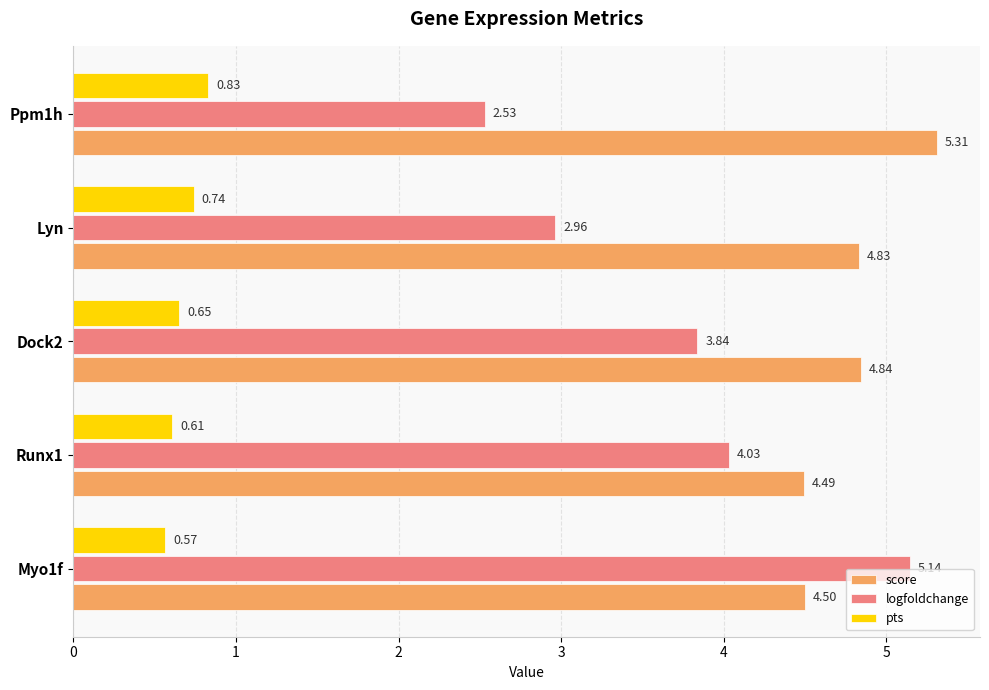

At Ppm1h, list the series in order from largest to smallest.

score, logfoldchange, pts